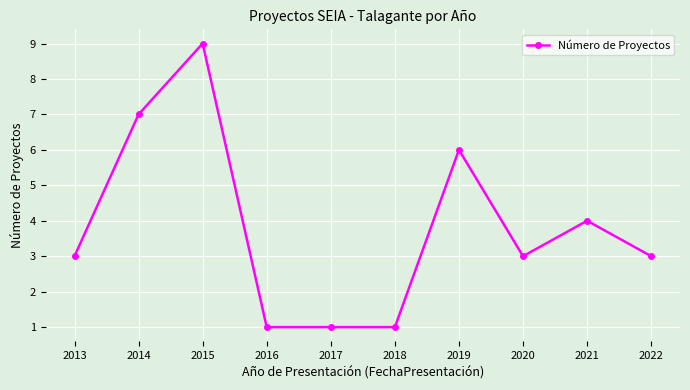

Approximately how many times larger is the value at 2021 compared to 2018?

4.0